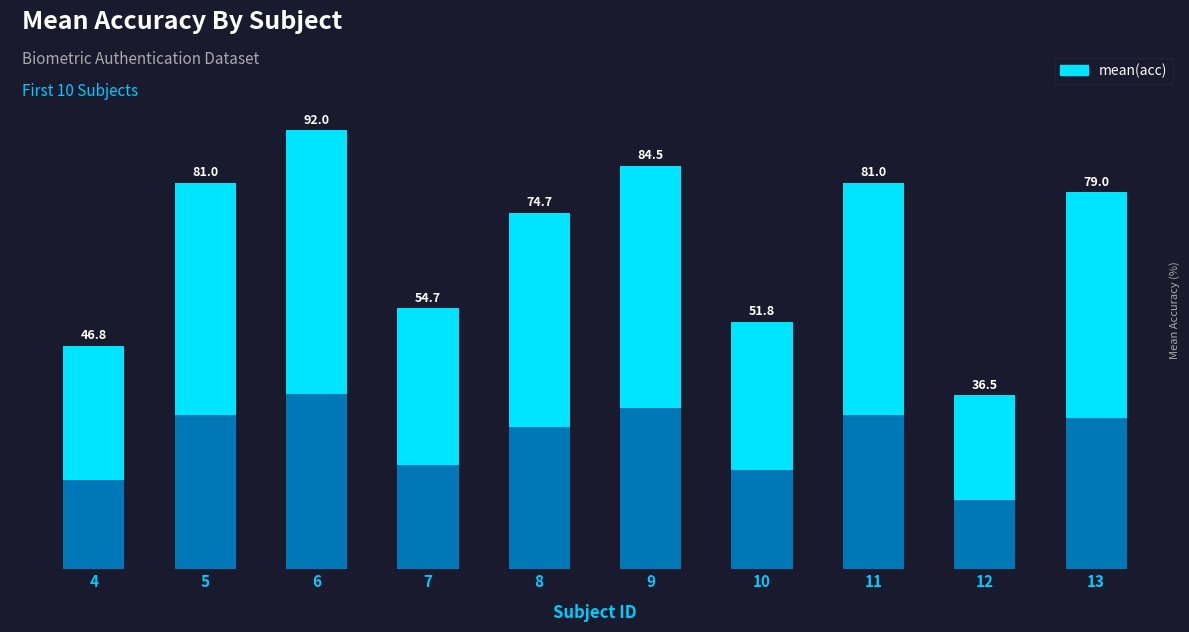

Are the bars horizontal?

No